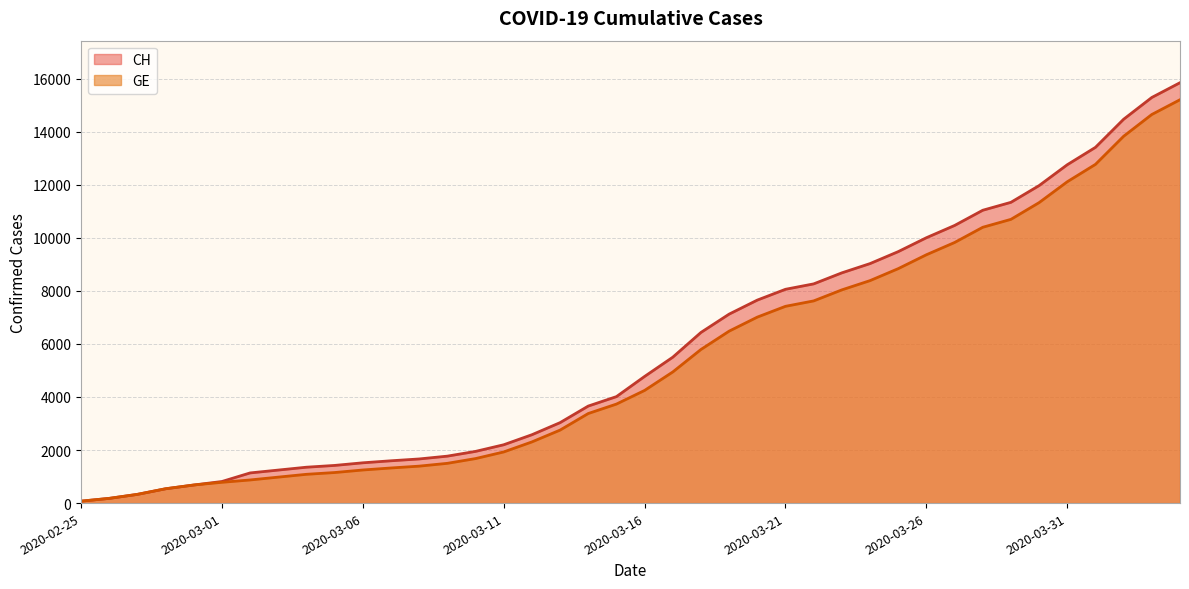

What position from the left is 2020-03-13?

18